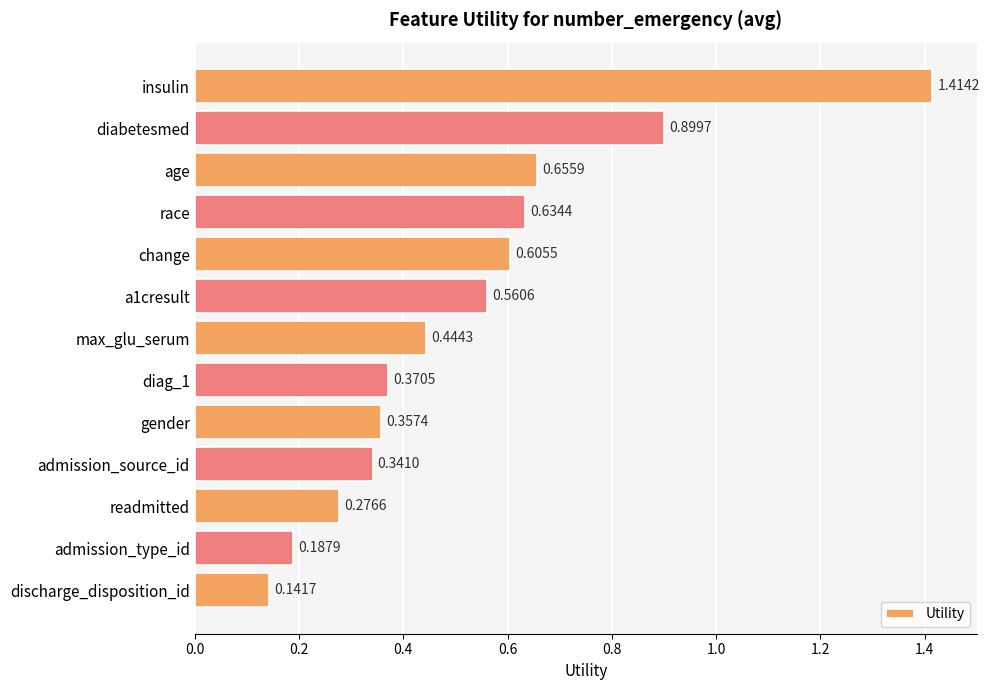

What is the label of the 10th bar from the bottom?

race